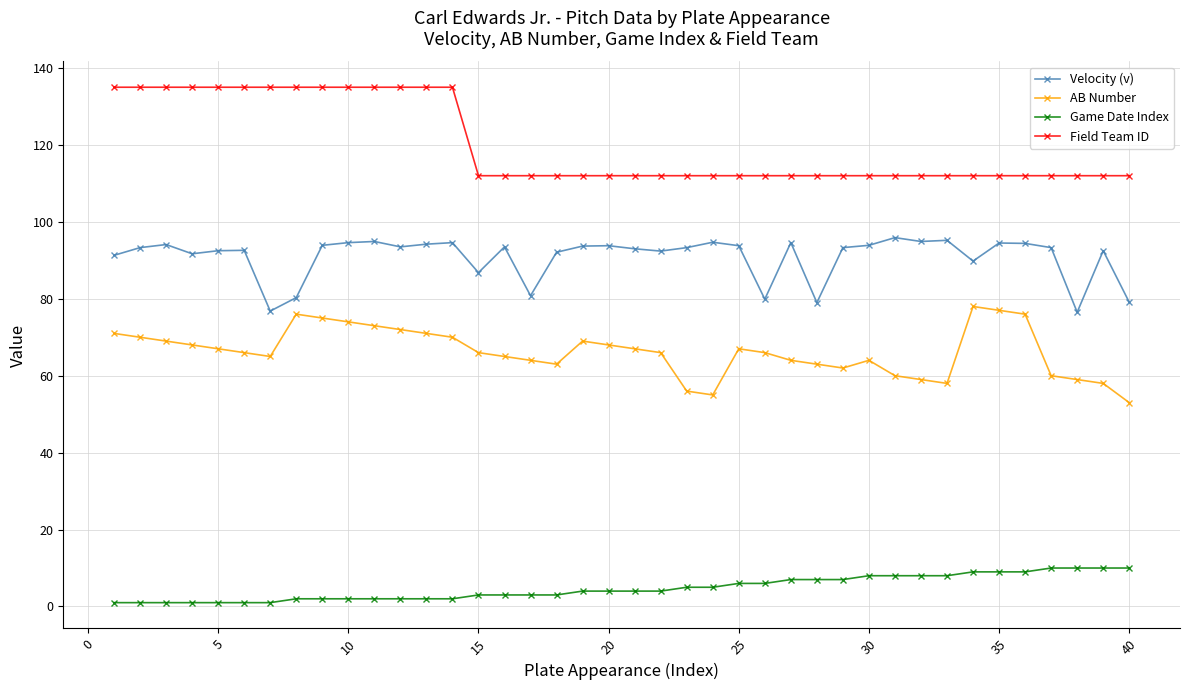

True or false: Field Team ID and Velocity (v) cross at least once.

False